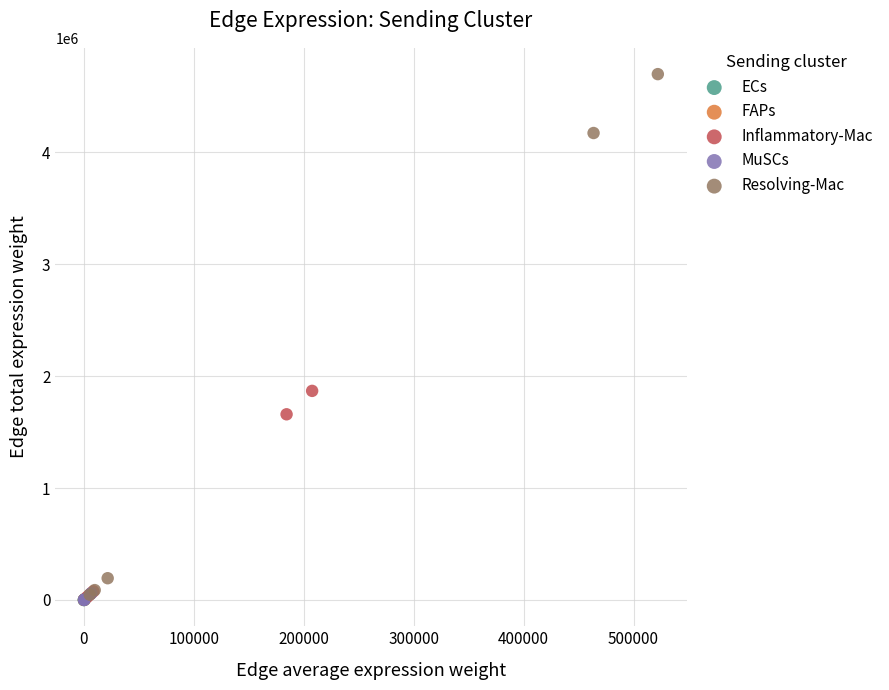

Which series reaches the maximum Y coordinate?

Resolving-Mac